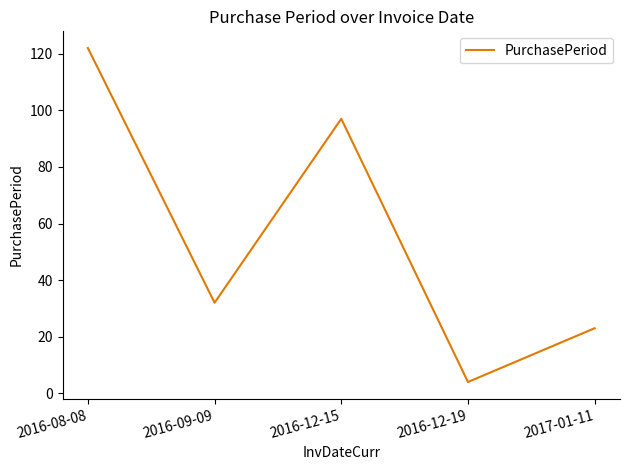

Count the number of data series in this chart.

1